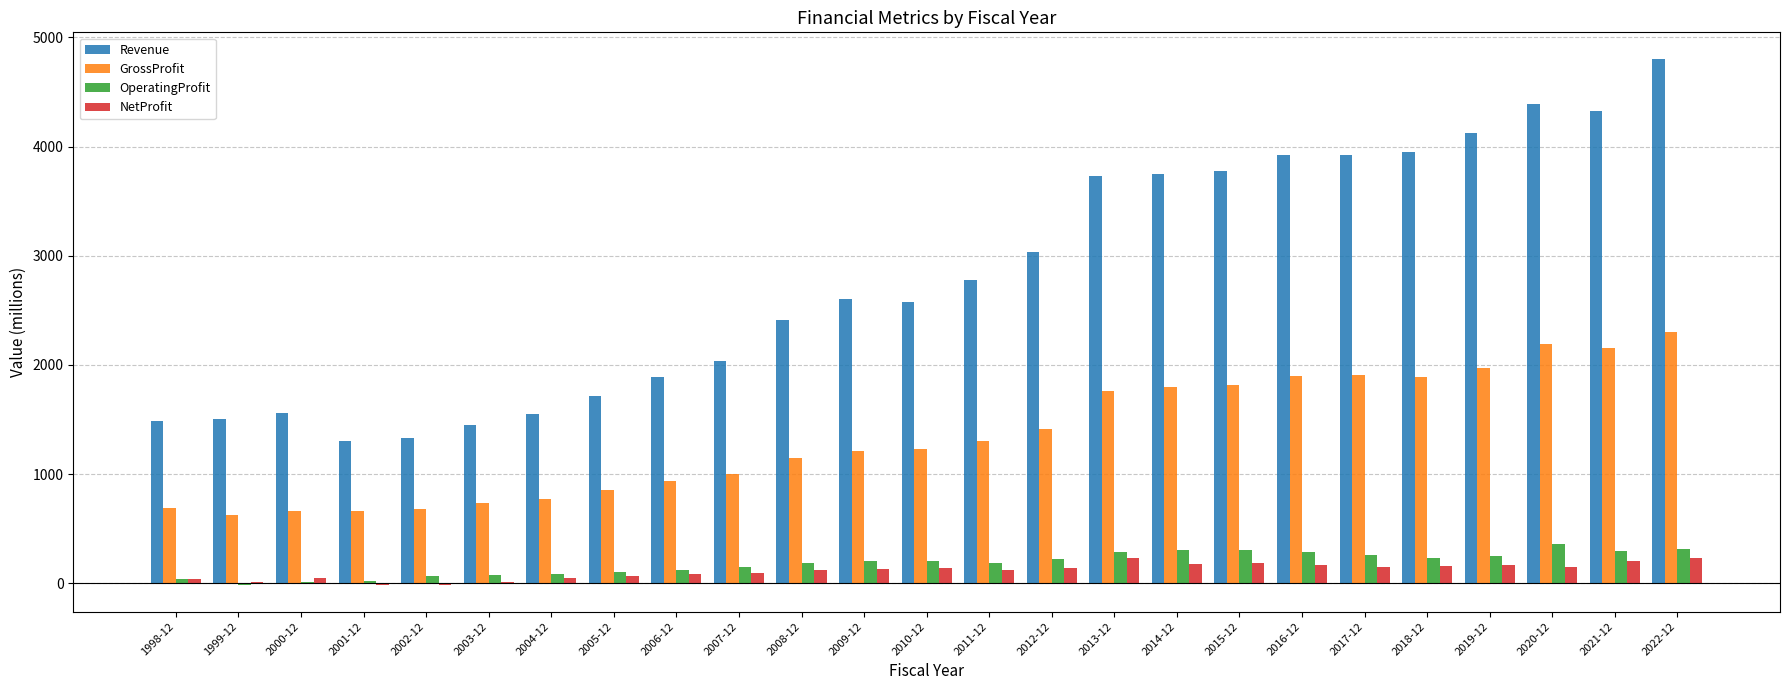

Where does the NetProfit series first go above 130?

2009-12